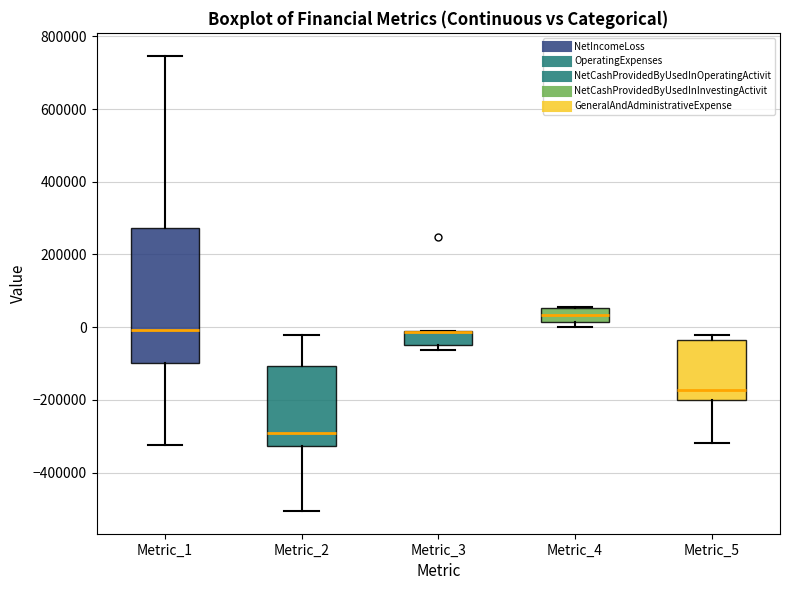

Comparing the boxes themselves (not the whiskers), which one is the tallest?

Metric_1